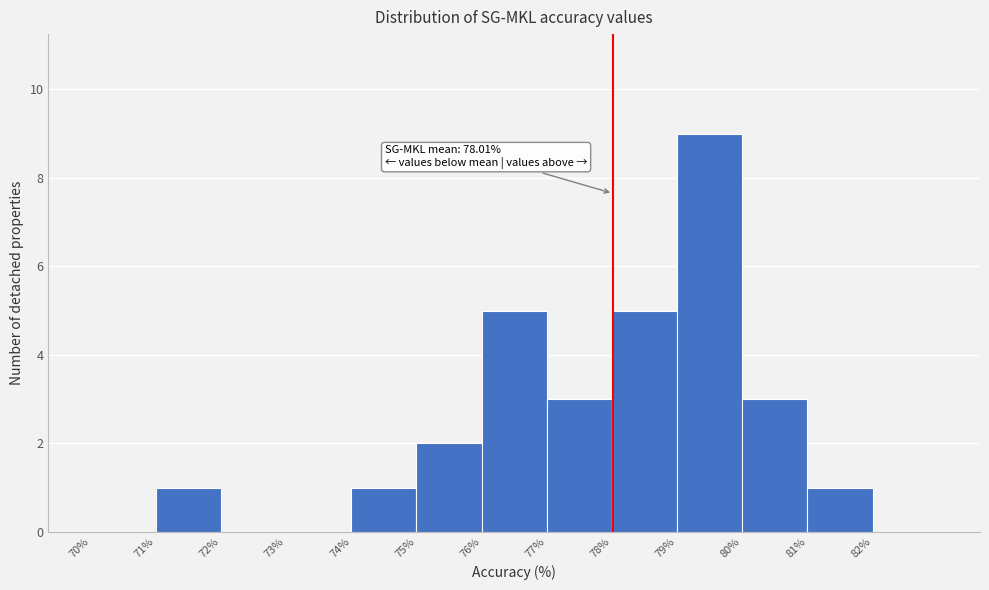

Which range on the x-axis has the tallest bar?

79 to 80